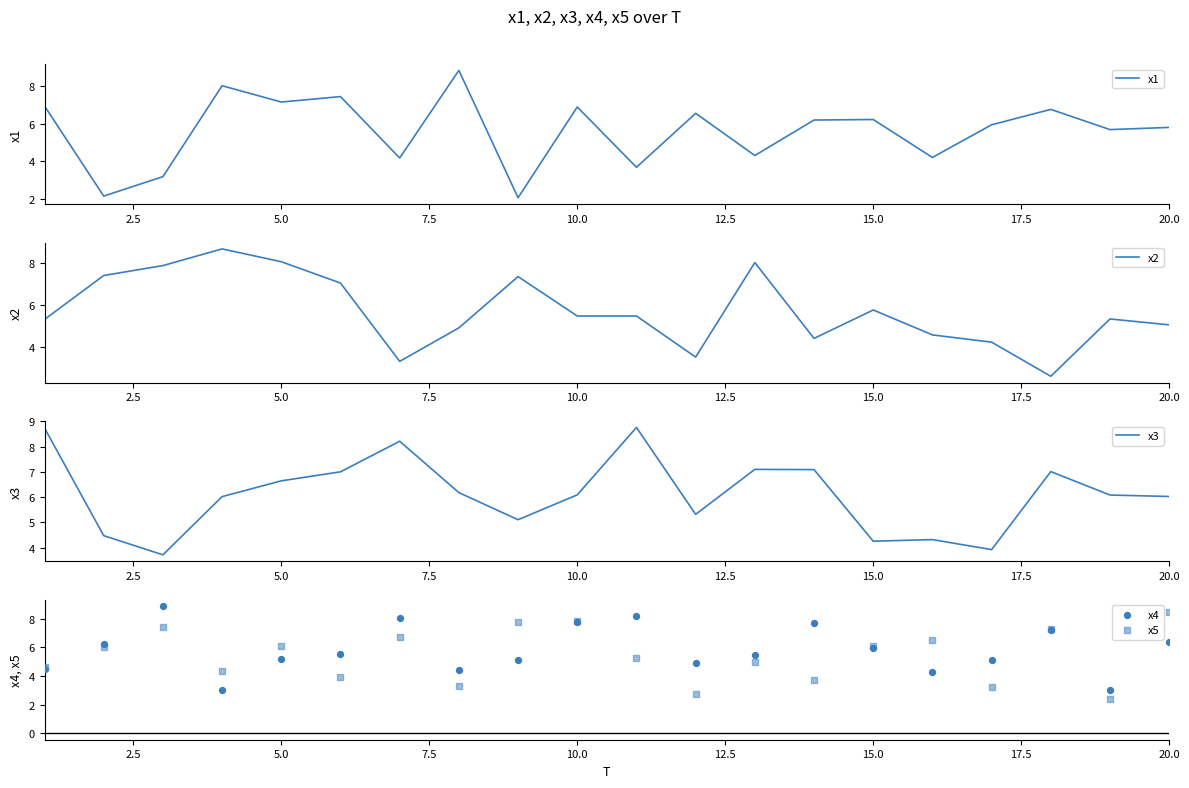

Is the value of x1 at 17.5 greater than the value of x4 at 15.0?

Yes